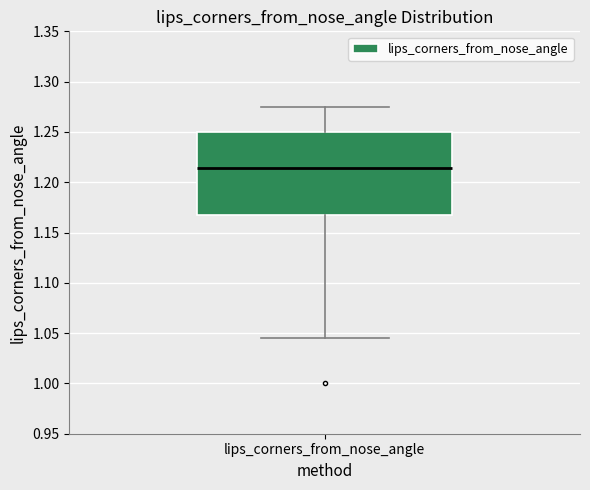

Read this box plot against the y-axis: the position of the median line, the range covered by the box, and the ends of both whiskers. The values are not printed on the chart, so give them approximately, as read against the axis.

median 1.215, box 1.165 to 1.250, whiskers 1.045 to 1.275